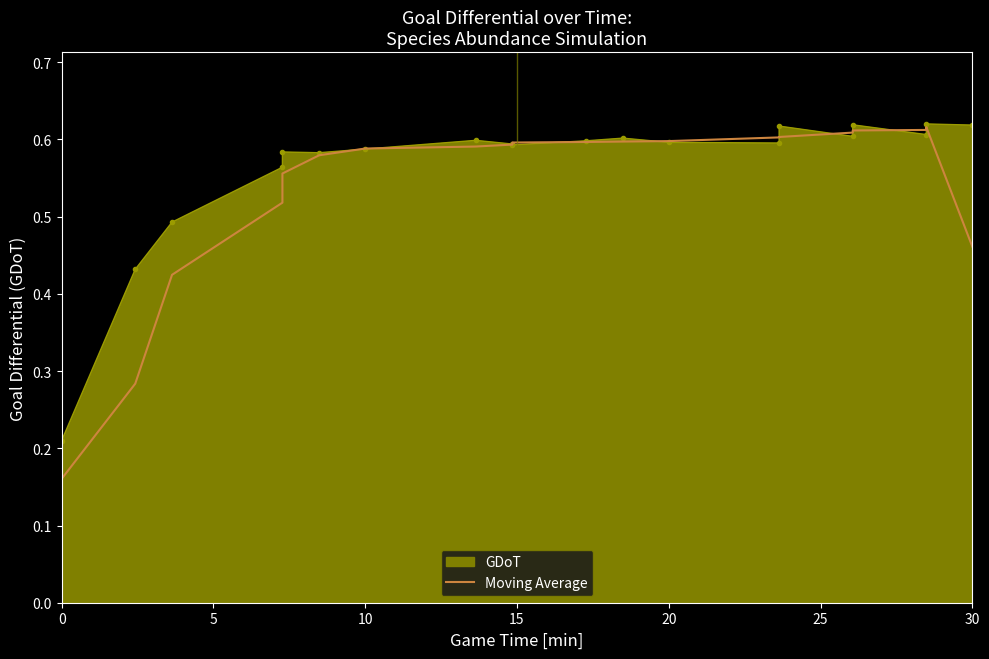

True or false: the data shows 0.9 at 10.

False